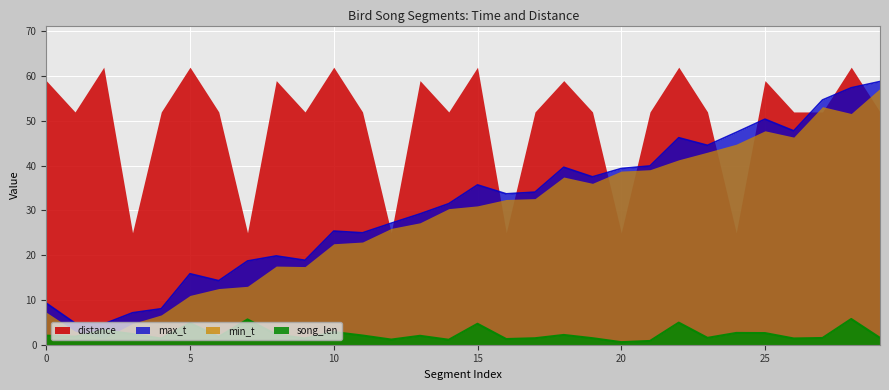

What is the value of the min_t point at the 3rd from the left?

4.6